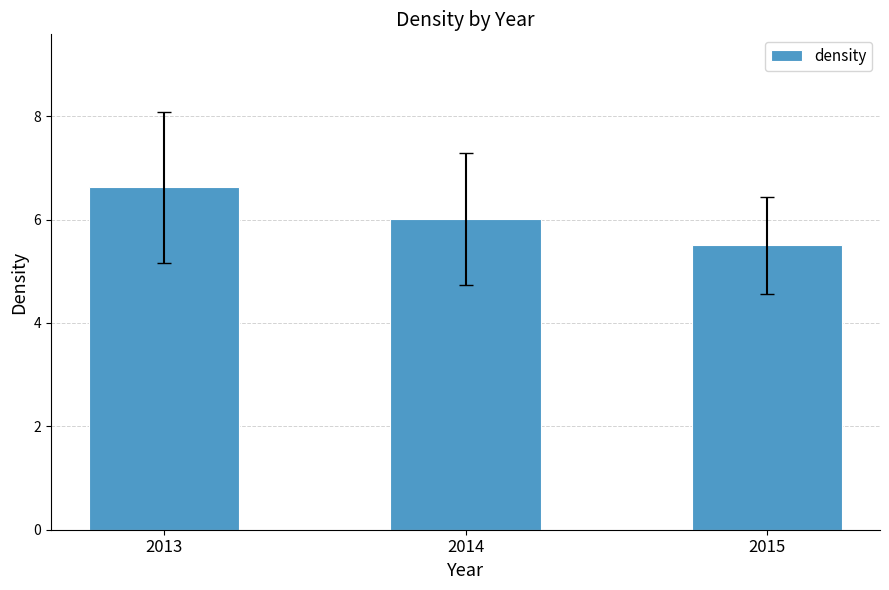

What is the difference between the maximum and minimum values?

1.1